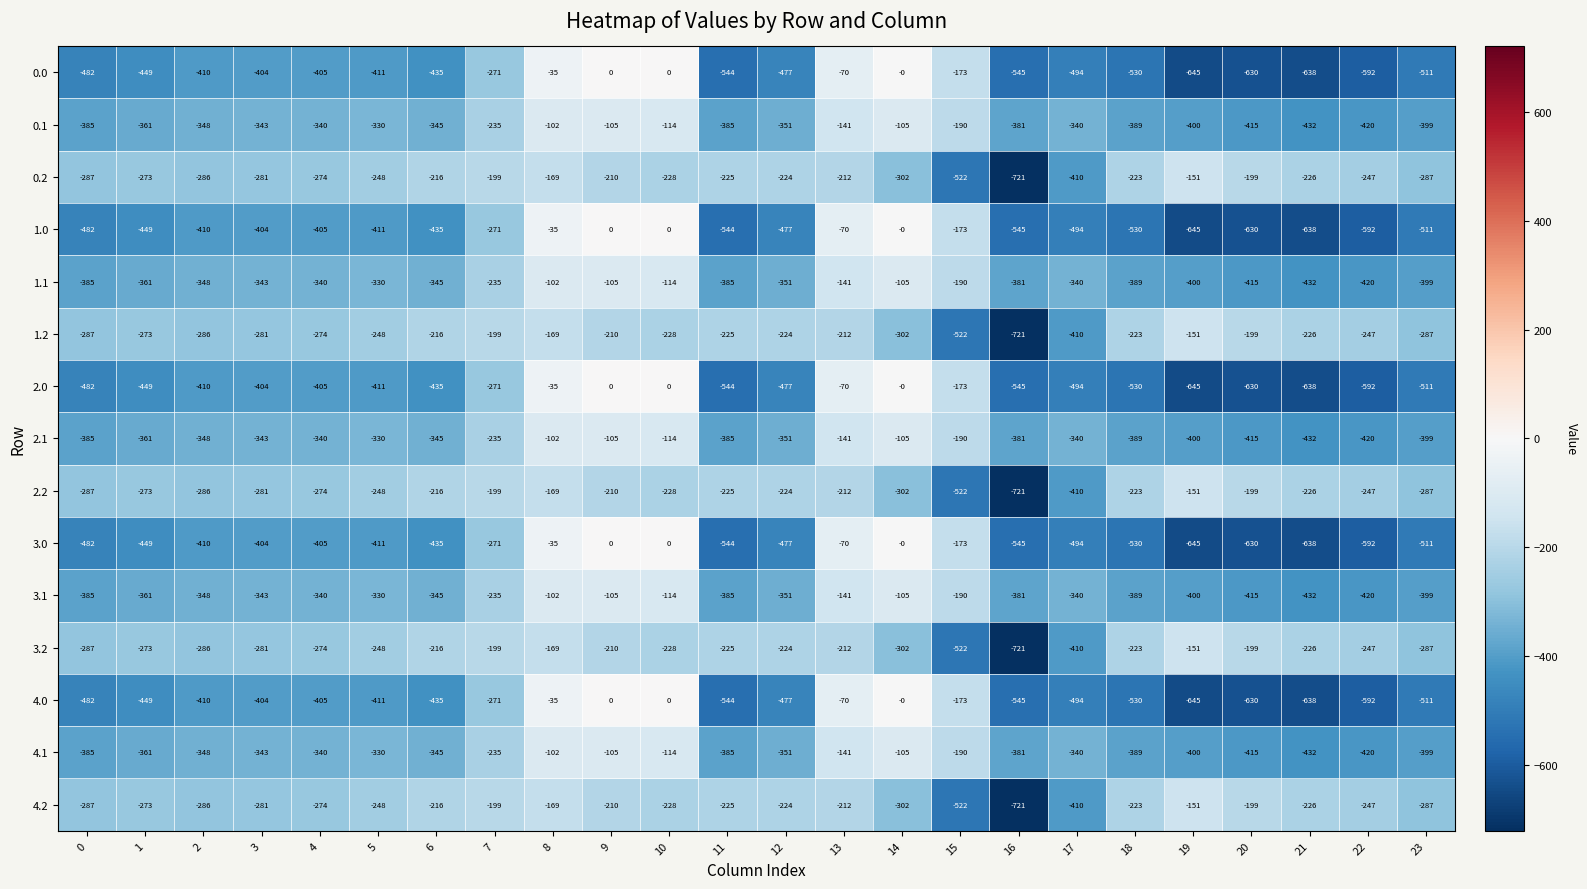

True or false: 3.0 has a value of -49 at 13.

False